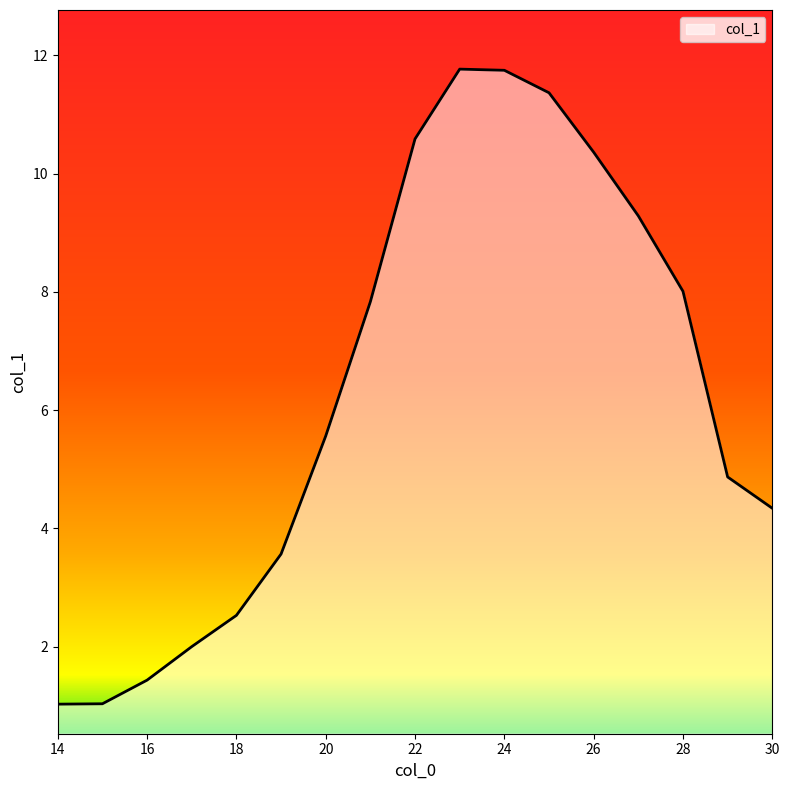

What is the maximum value shown in the chart?

11.8